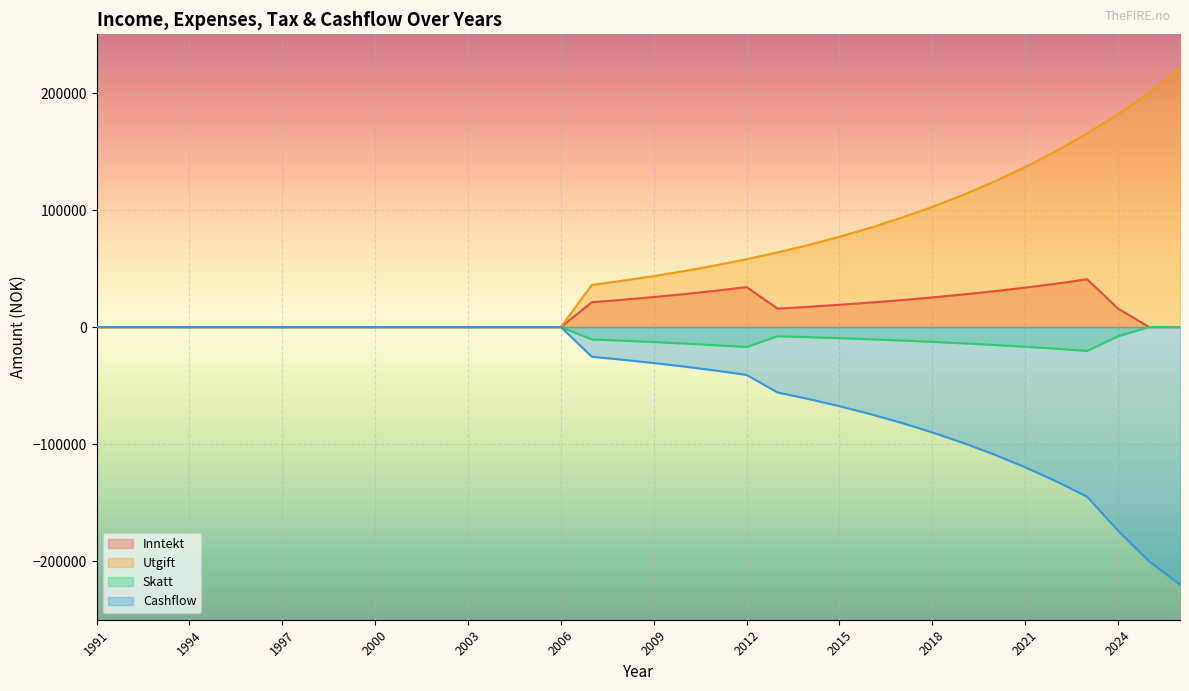

Which label corresponds to the largest value in the chart?

2026